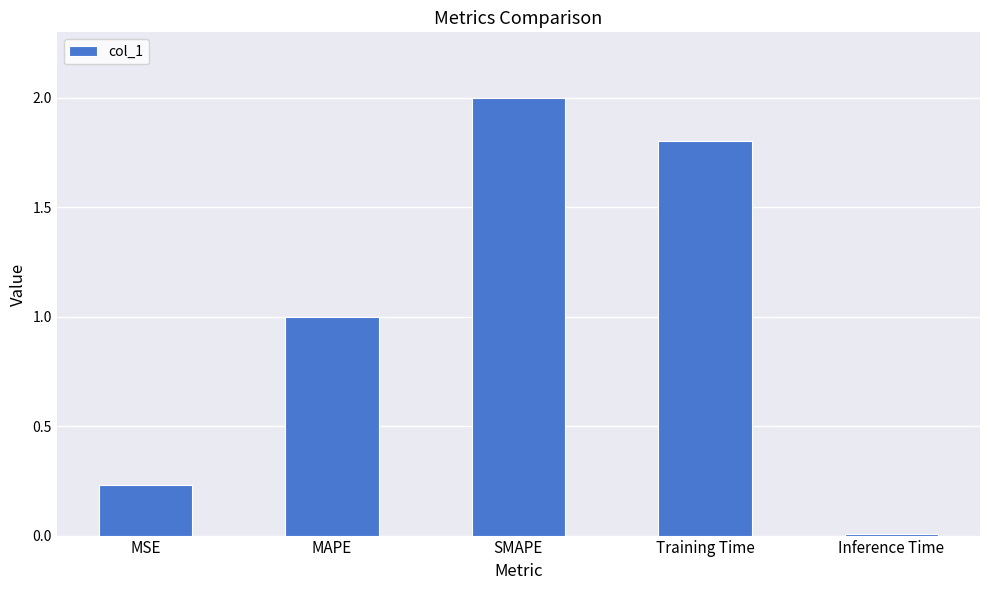

What is the change in value from MSE to SMAPE?

+1.8